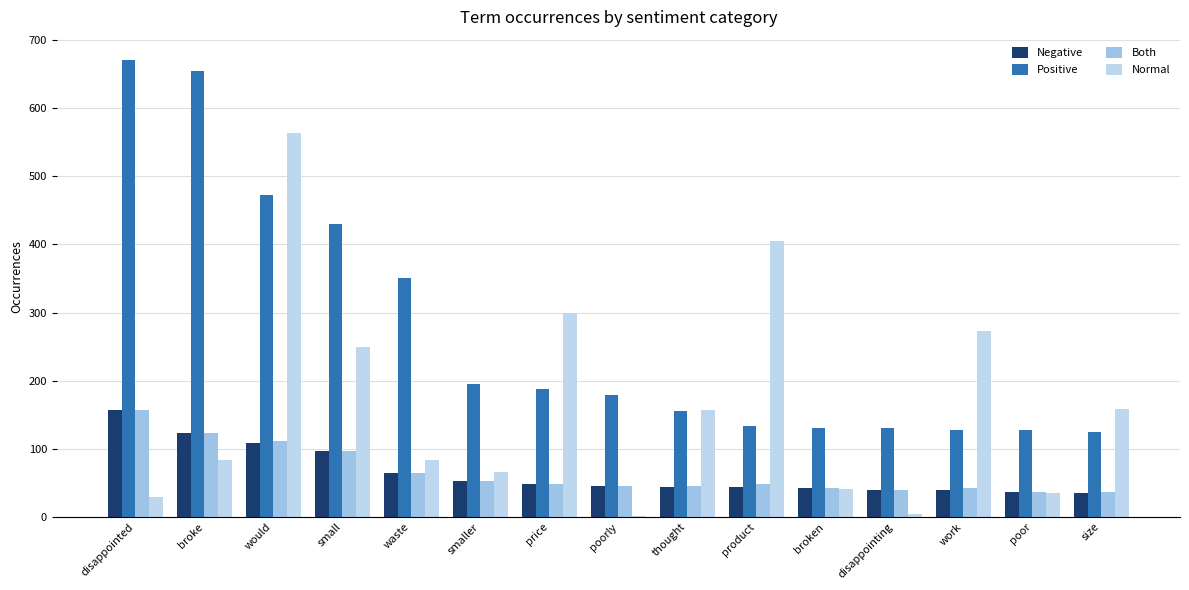

Is the value of Normal at poorly greater than the value of Negative at smaller?

No